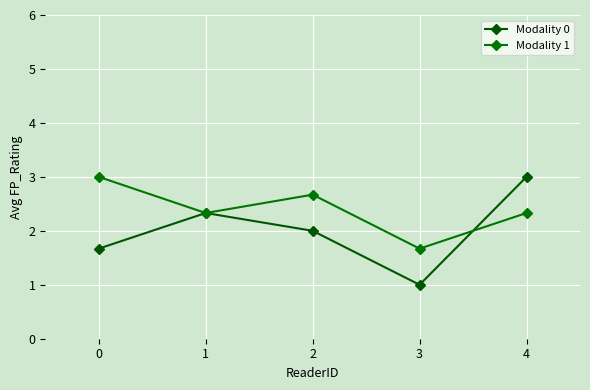

How many interior local valleys does the Modality 1 series have?

2